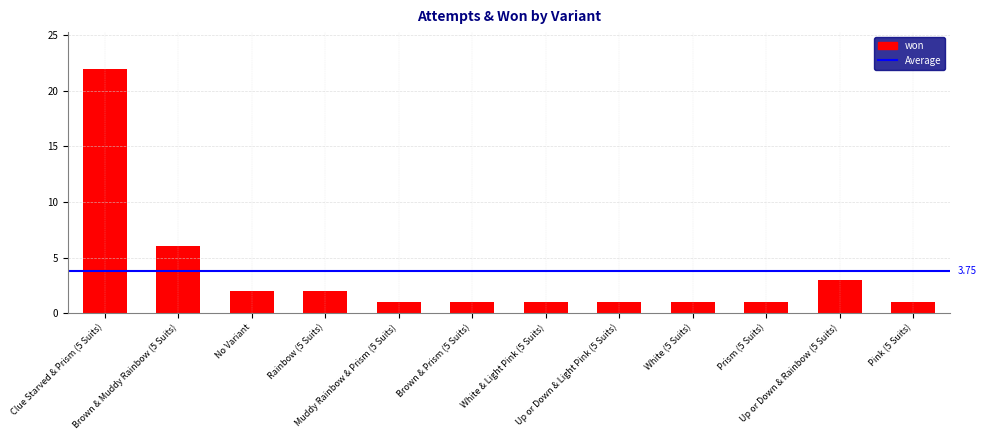

What is the sum of all values?

42